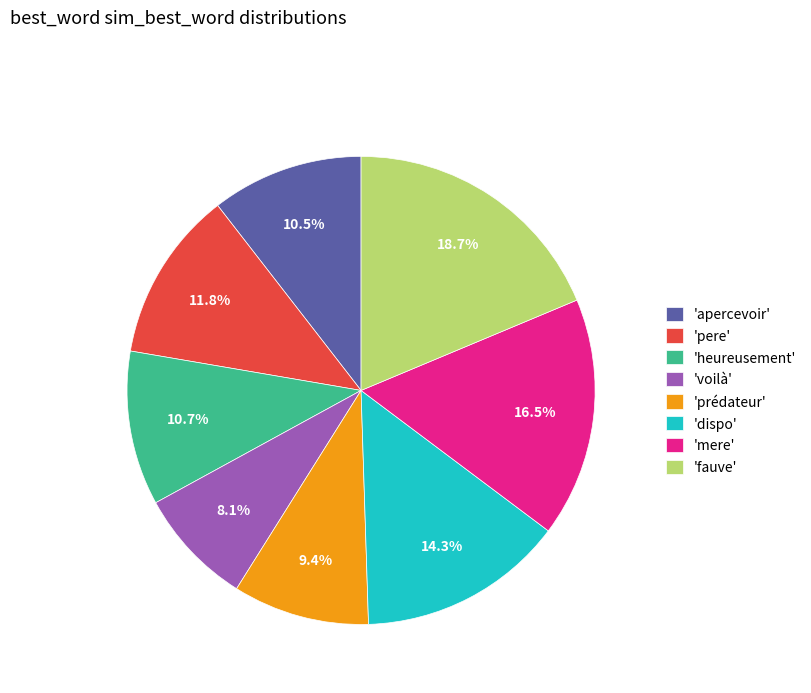

Does 'pere' represent more than half of the total?

No